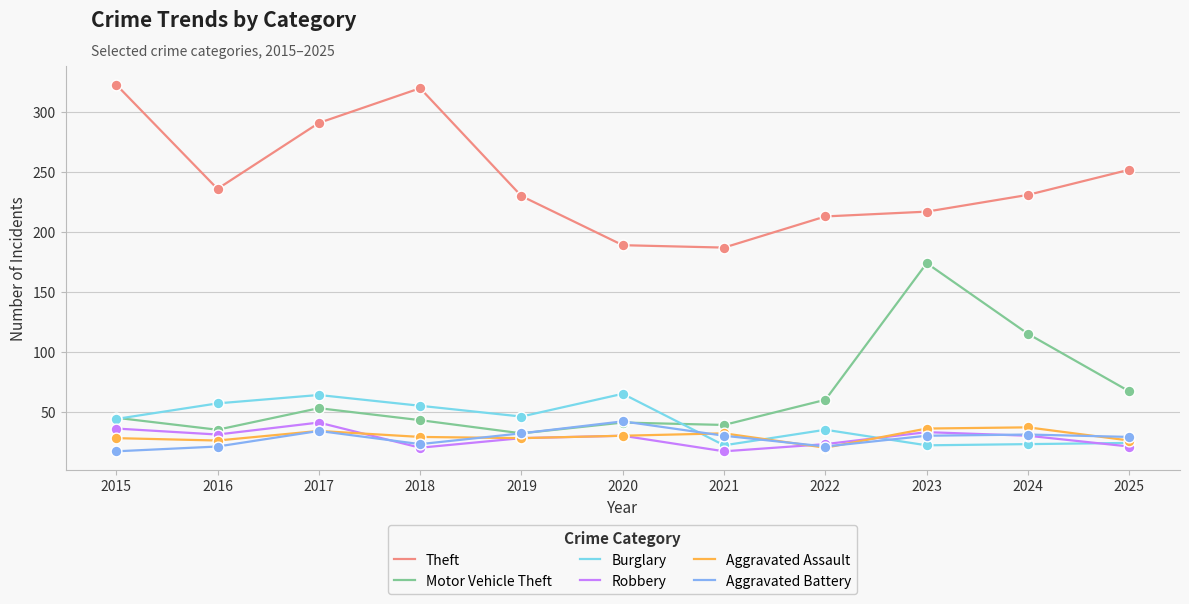

Which series changed the most between 2015 and 2022?

Theft